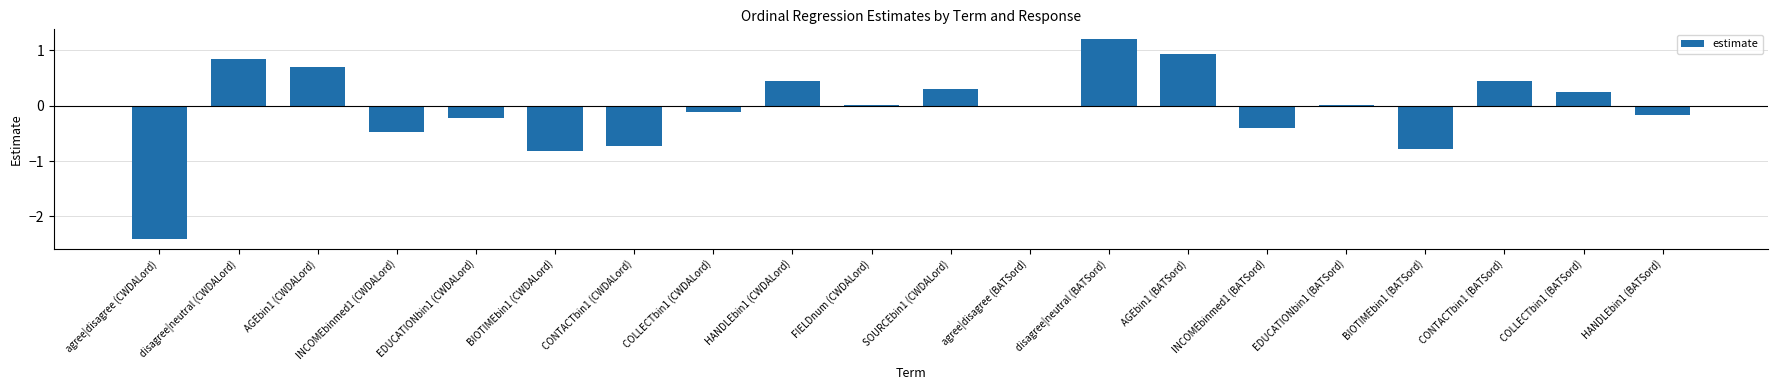

What is the greatest value displayed?

1.2